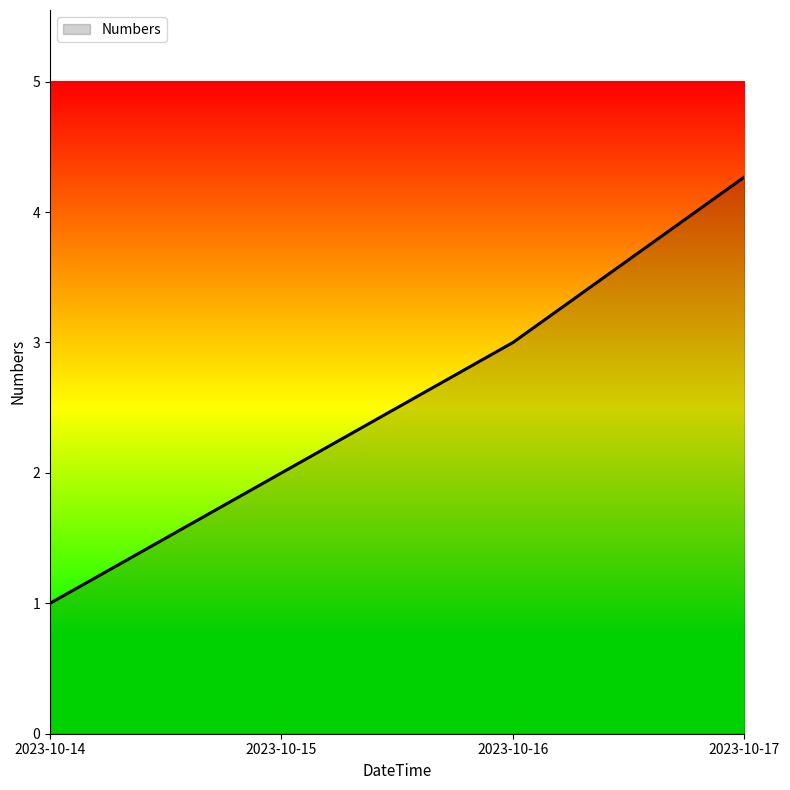

List the labels in order of value, smallest first.

2023-10-14, 2023-10-15, 2023-10-16, 2023-10-17